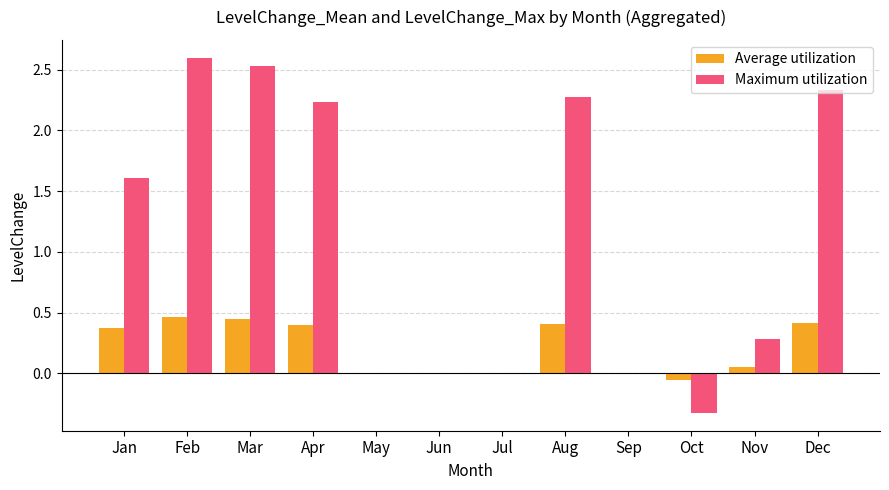

Where is Maximum utilization nearest to the value 1?

Jan